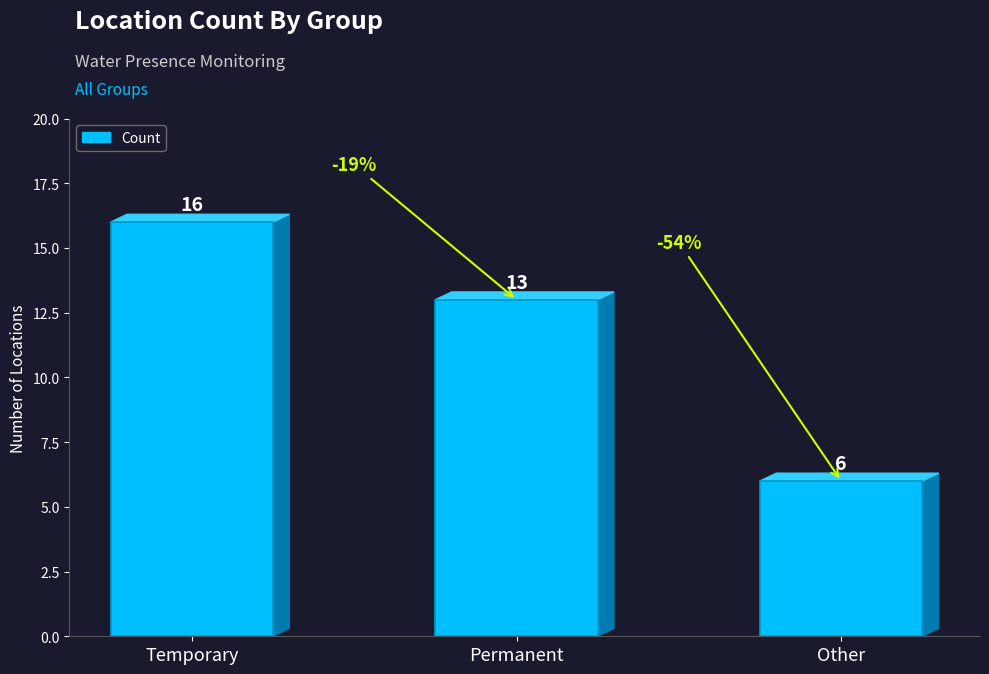

What is the difference between the maximum and second lowest values?

3